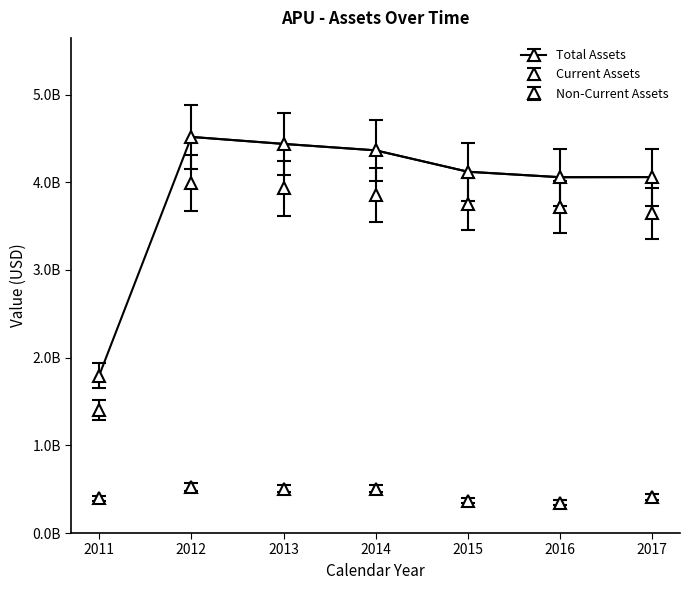

True or false: assetsc and assetsnc cross at least once.

False